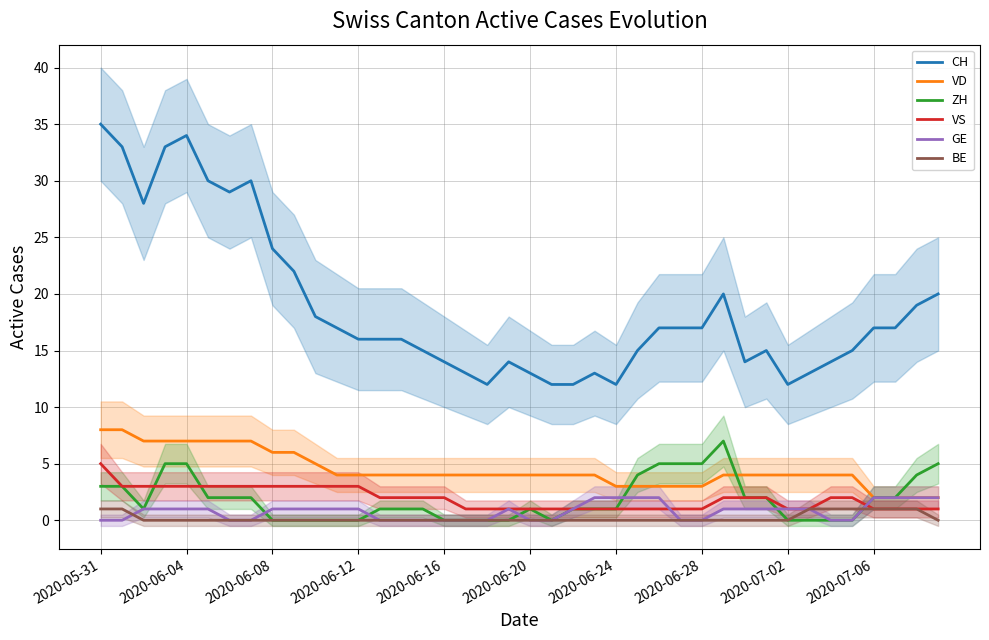

True or false: VS has a value of 1 at 2020-06-12.

False